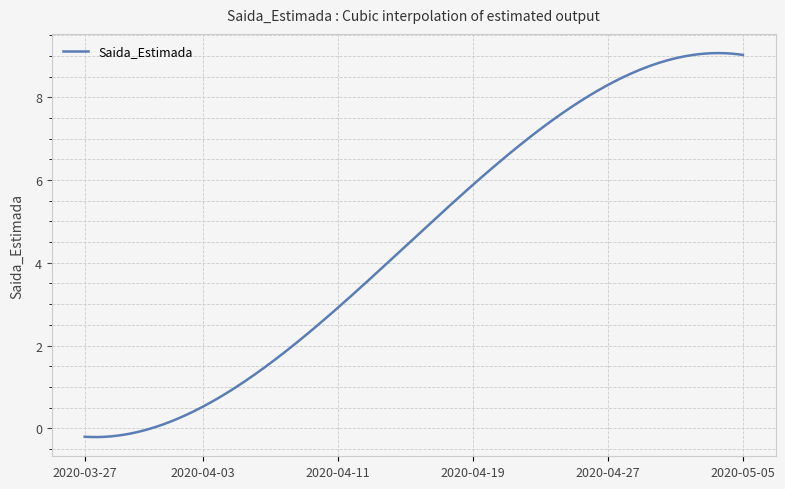

What is the maximum value shown in the chart?

9.1